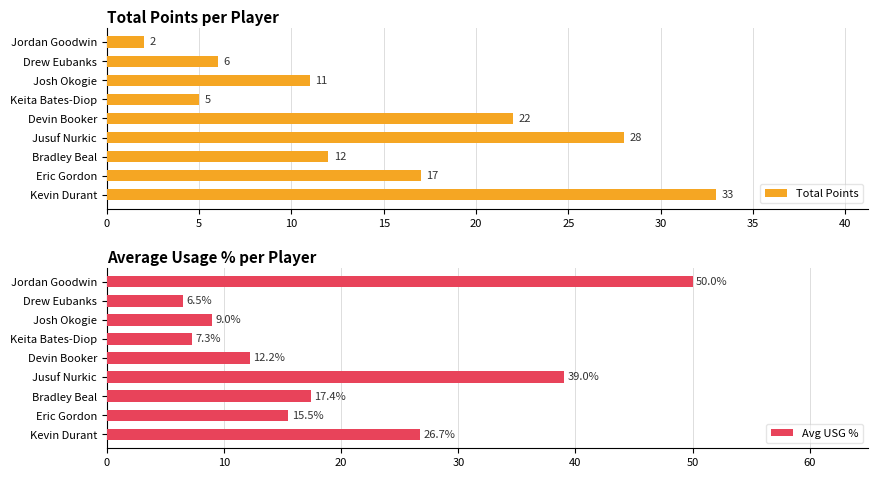

List the labels in order of Total Points value, largest first.

Kevin Durant, Jusuf Nurkic, Devin Booker, Eric Gordon, Bradley Beal, Josh Okogie, Drew Eubanks, Keita Bates-Diop, Jordan Goodwin